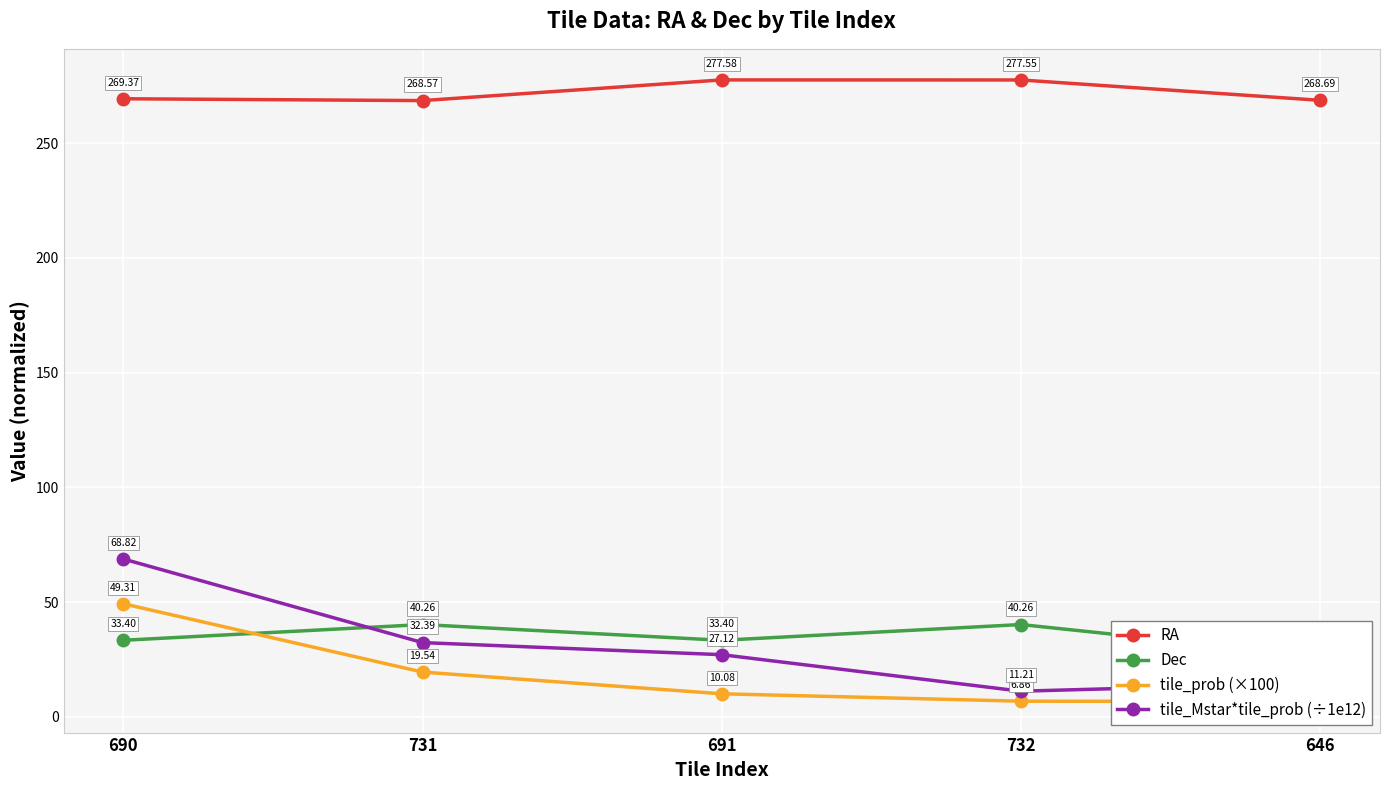

True or false: tile_Mstar*tile_prob (÷1e12) and RA cross at least once.

False